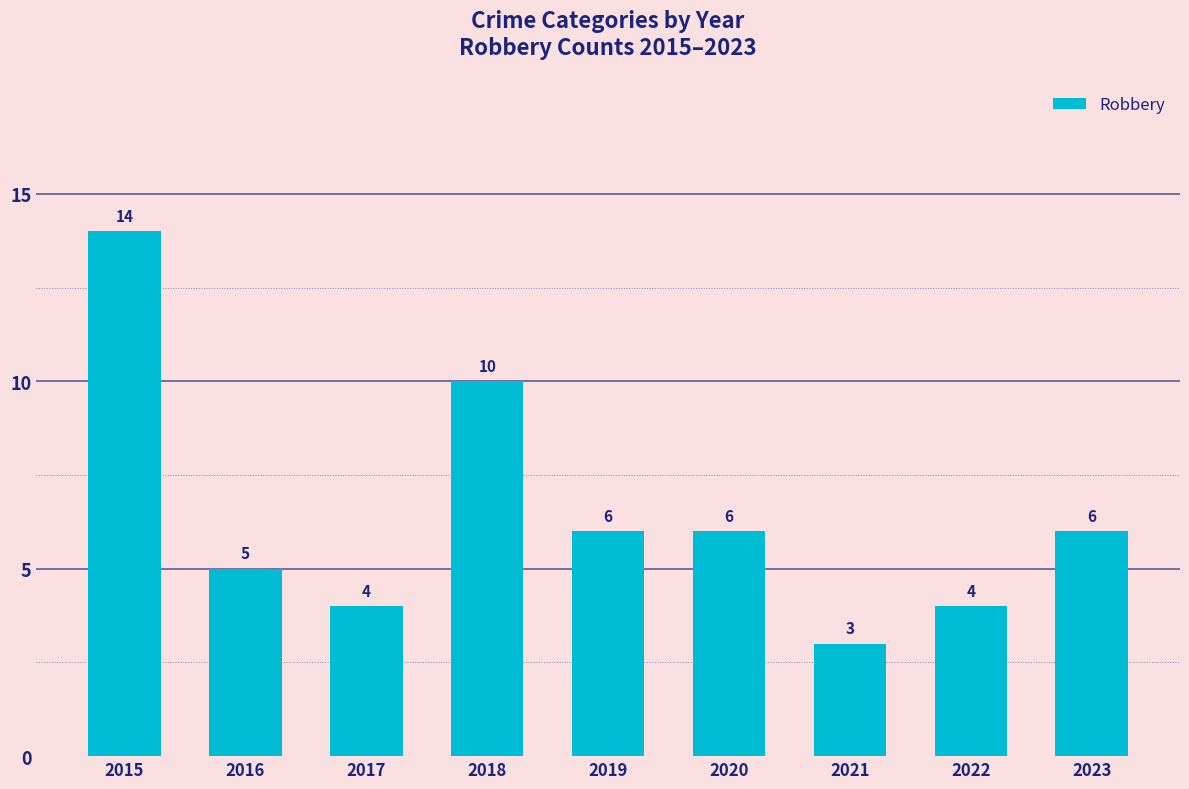

The chart shows a value of 9 at 2019. True or false?

False